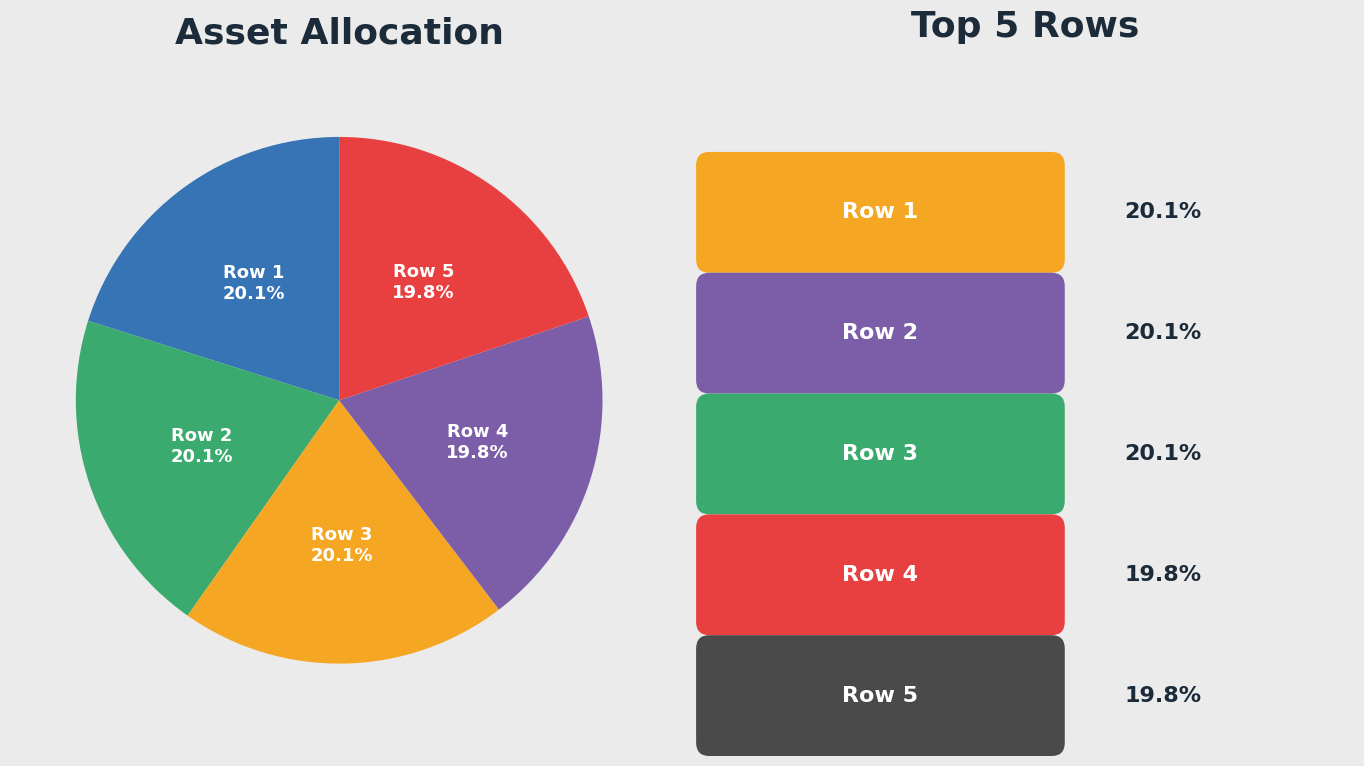

The Row 4 slice represents 20% of the pie. True or false?

True